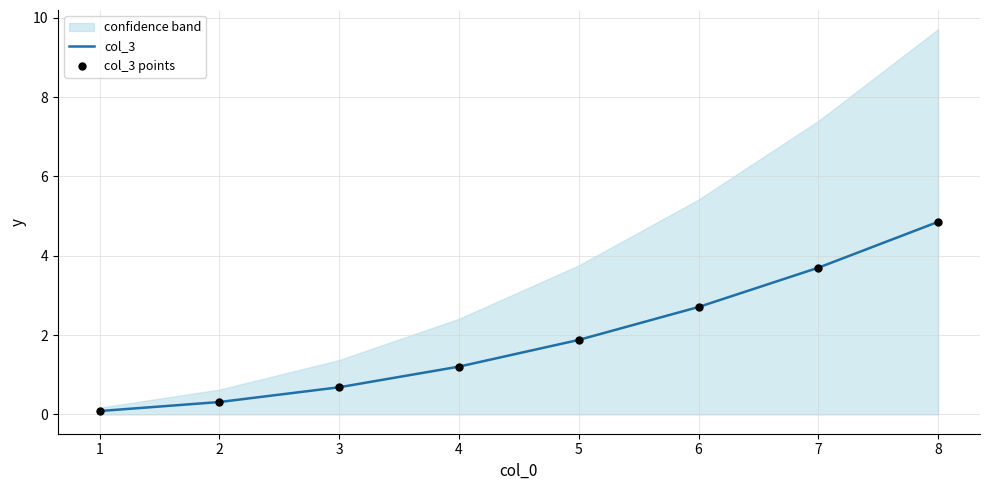

Which series has the largest total across all categories?

col_3